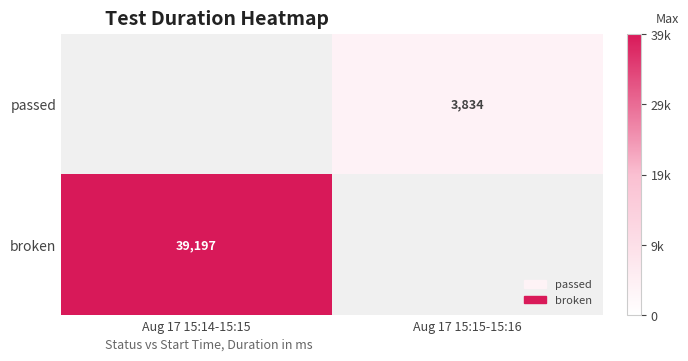

True or false: broken has a value of 59977 at Aug 17 15:14-15:15.

False